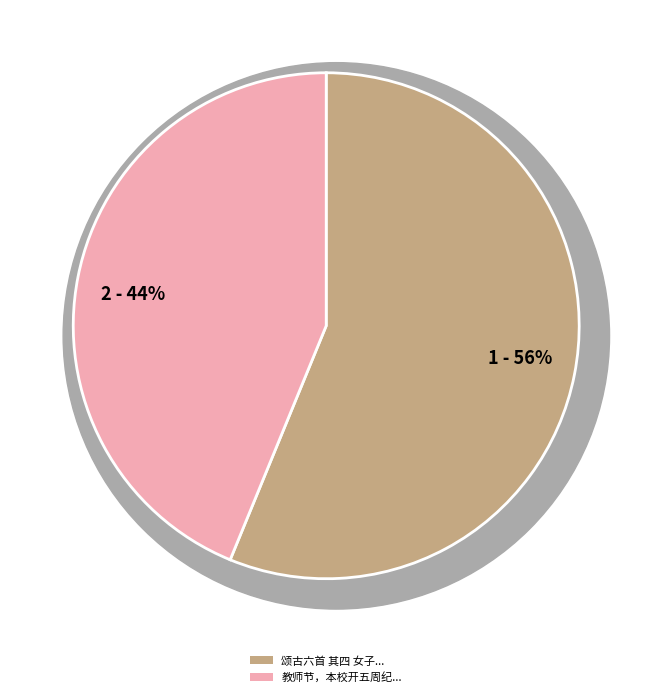

Count the number of slices in the pie.

2